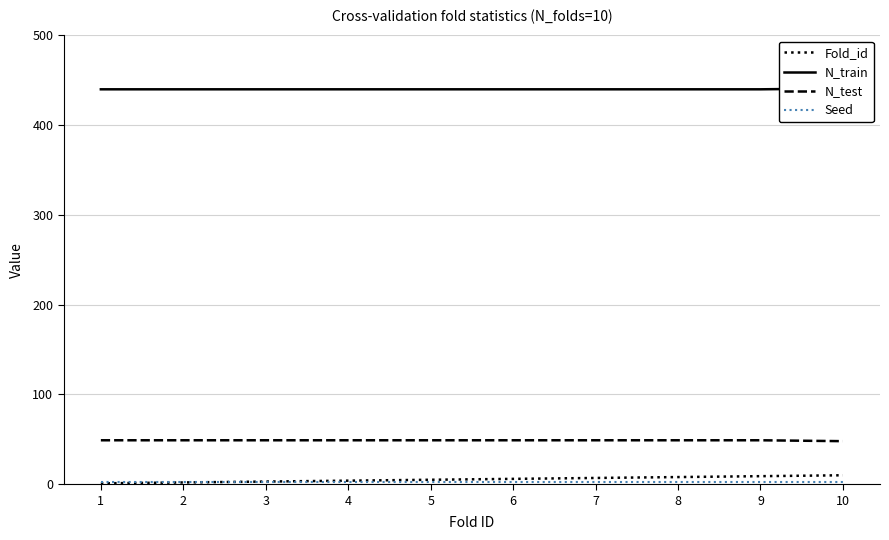

Rank the series by their maximum value, from lowest to highest.

Seed, Fold_id, N_test, N_train